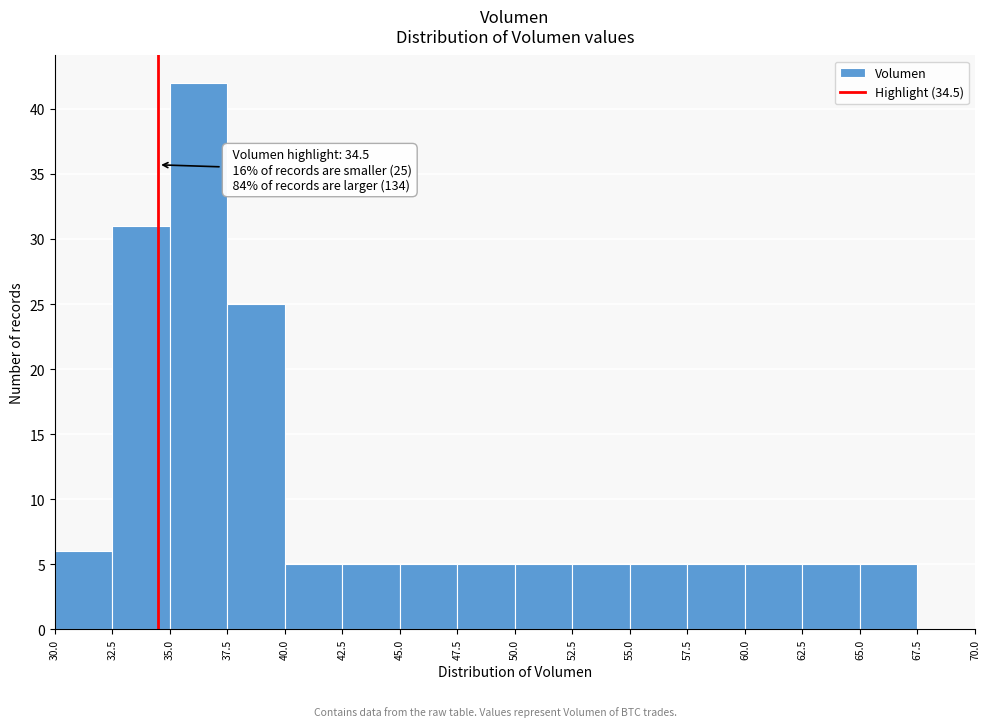

Which range on the x-axis has the tallest bar?

35.0 to 37.5